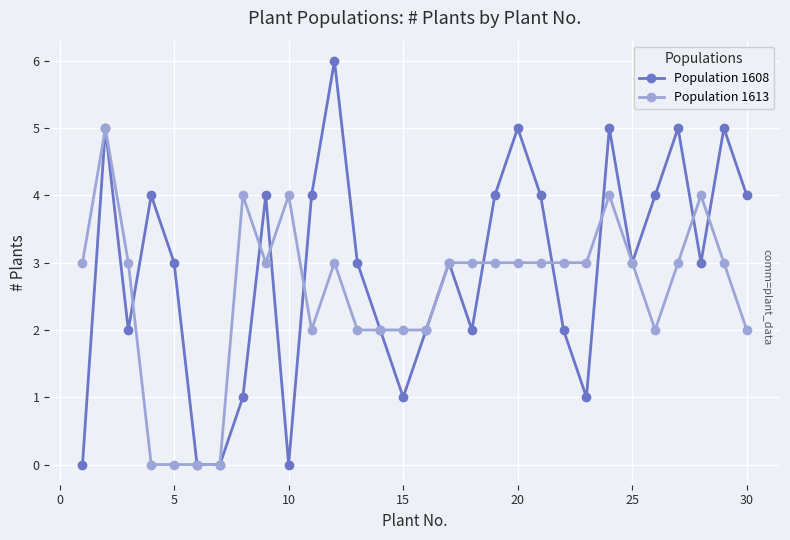

What is the value of the Population 1613 point at the 13th from the left?

2